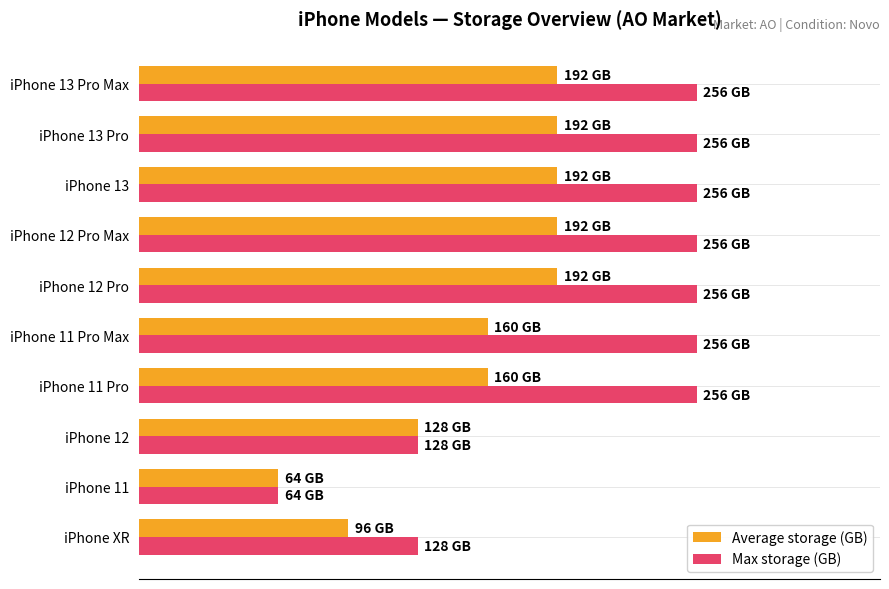

What are all the series names shown in the legend?

Average storage (GB), Max storage (GB)